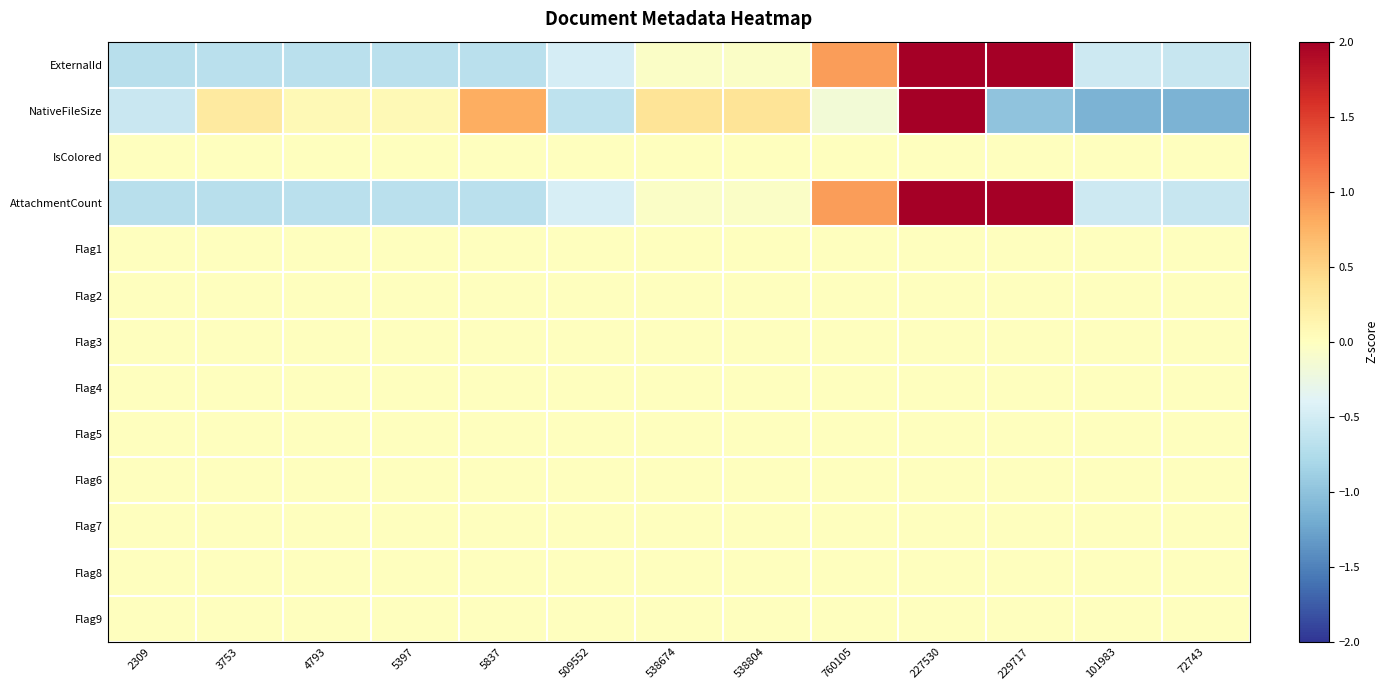

What is the difference between the highest and lowest values at 2309?

0.7